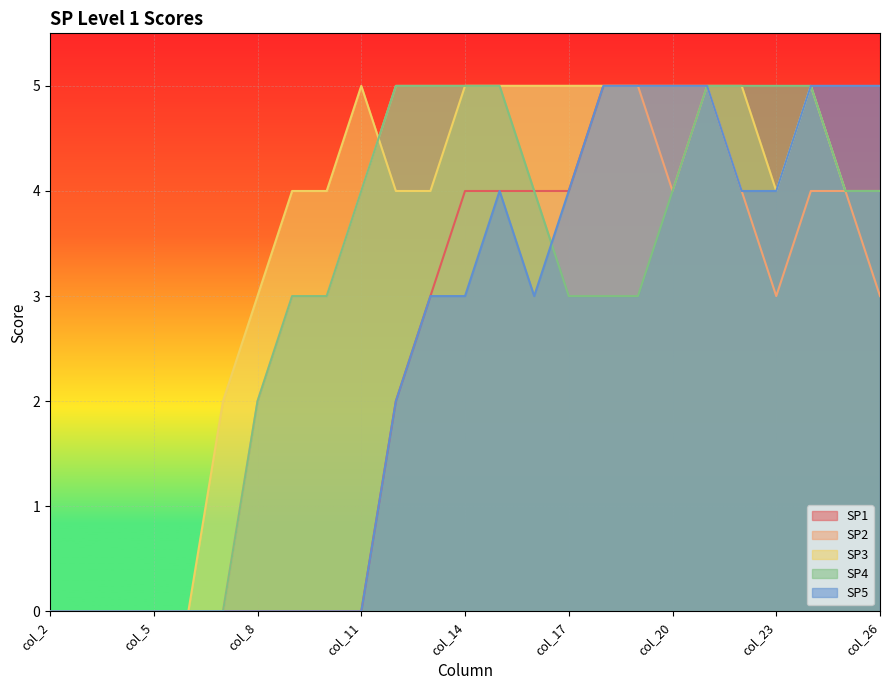

Rank the series by their maximum value, from lowest to highest.

SP1, SP2, SP3, SP4, SP5